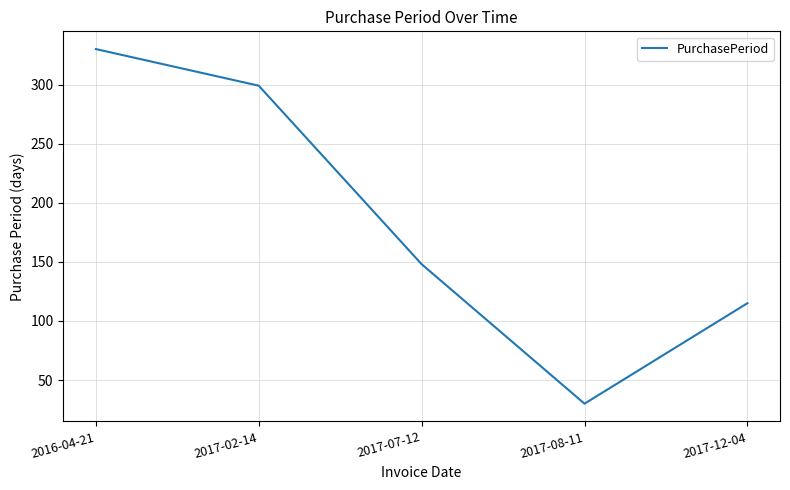

Reading left to right, list all the values displayed in this chart.

2016-04-21=330	2017-02-14=299	2017-07-12=148	2017-08-11=30	2017-12-04=115